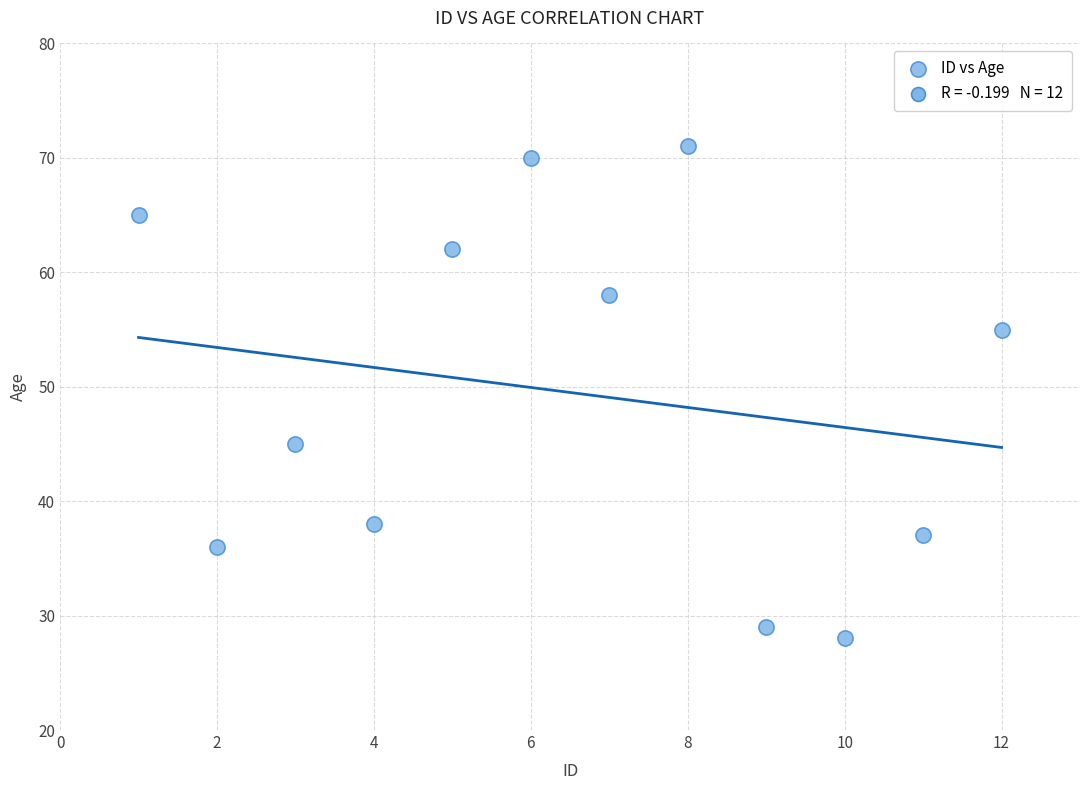

What is the range of Y values (max minus min)?

43